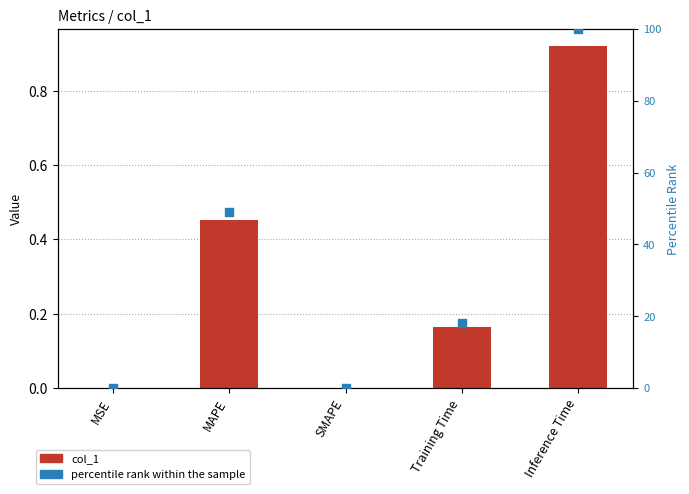

Is the value of percentile rank within the sample at MSE greater than the value of col_1 at MAPE?

No